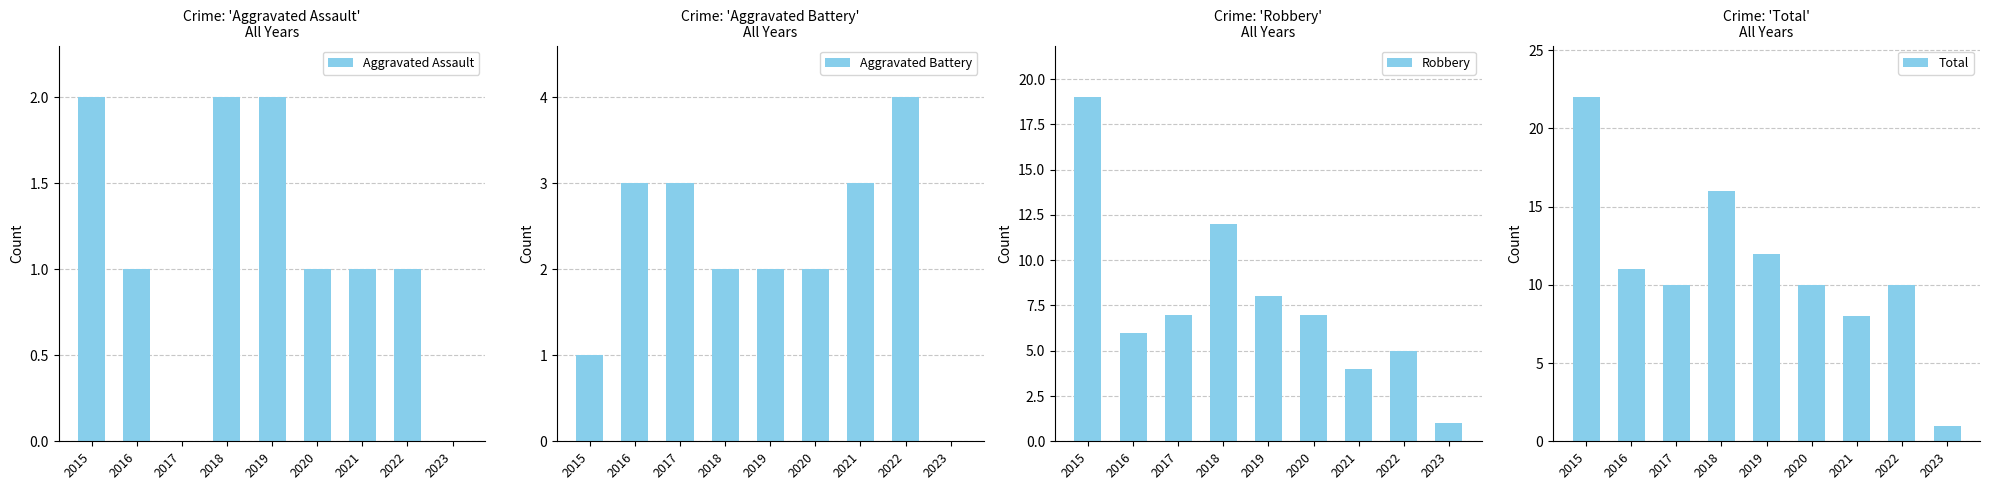

The Aggravated Assault series shows 1 at 2020. True or false?

True